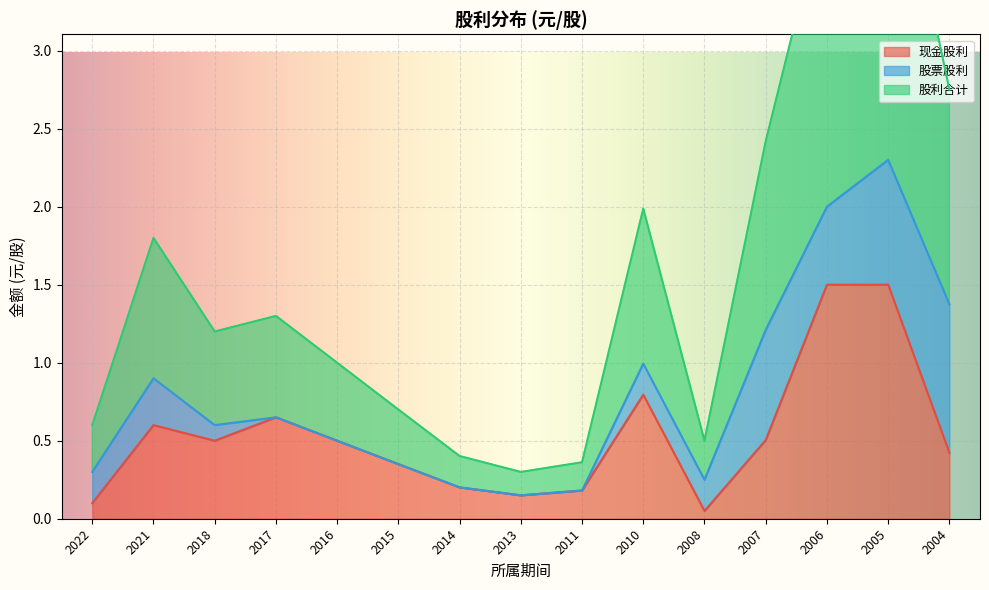

List the labels in order of 股利合计 value, largest first.

2005, 2006, 2004, 2007, 2010, 2021, 2017, 2018, 2016, 2015, 2022, 2008, 2014, 2011, 2013